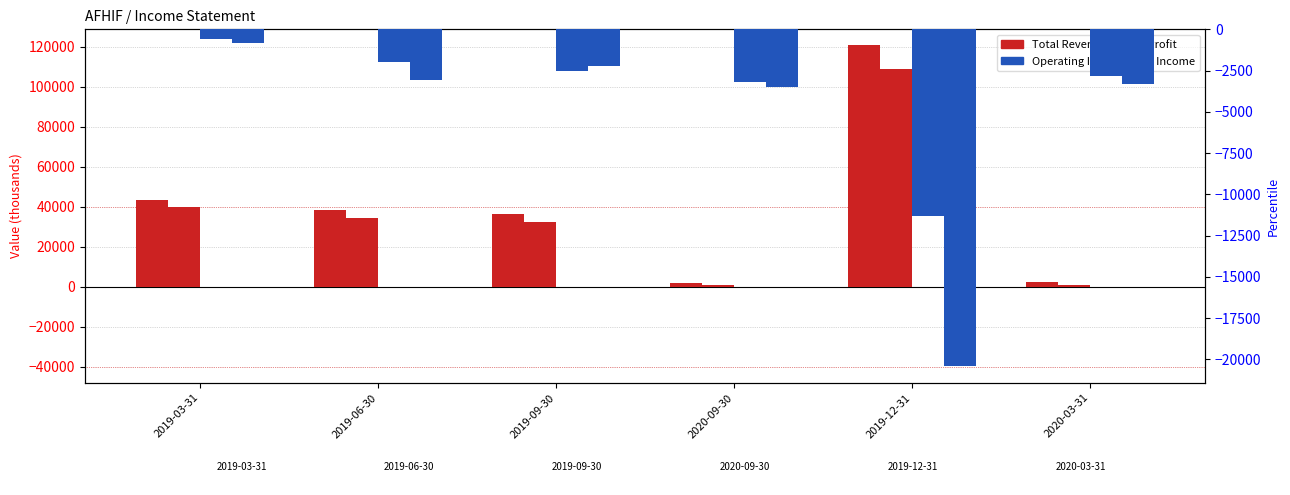

Reading left to right, transcribe all the data shown in this chart.

Total Revenue: 2019-03-31=43400	2019-06-30=38400	2019-09-30=36200	2020-09-30=2000	2019-12-31=120600	2020-03-31=2200
Gross Profit: 2019-03-31=39600	2019-06-30=34500	2019-09-30=32400	2020-09-30=1100	2019-12-31=108800	2020-03-31=800
Operating Income or Loss: 2019-03-31=-600	2019-06-30=-2000	2019-09-30=-2500	2020-09-30=-3200	2019-12-31=-11300	2020-03-31=-2800
Net Income: 2019-03-31=-800	2019-06-30=-3100	2019-09-30=-2200	2020-09-30=-3500	2019-12-31=-20400	2020-03-31=-3300